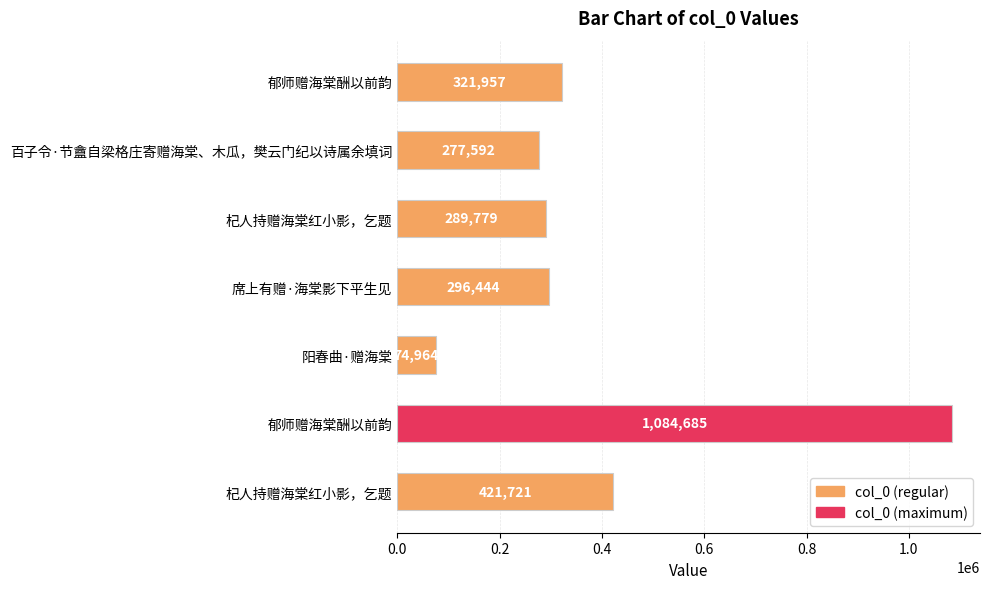

How many data points are less than 296444?

3